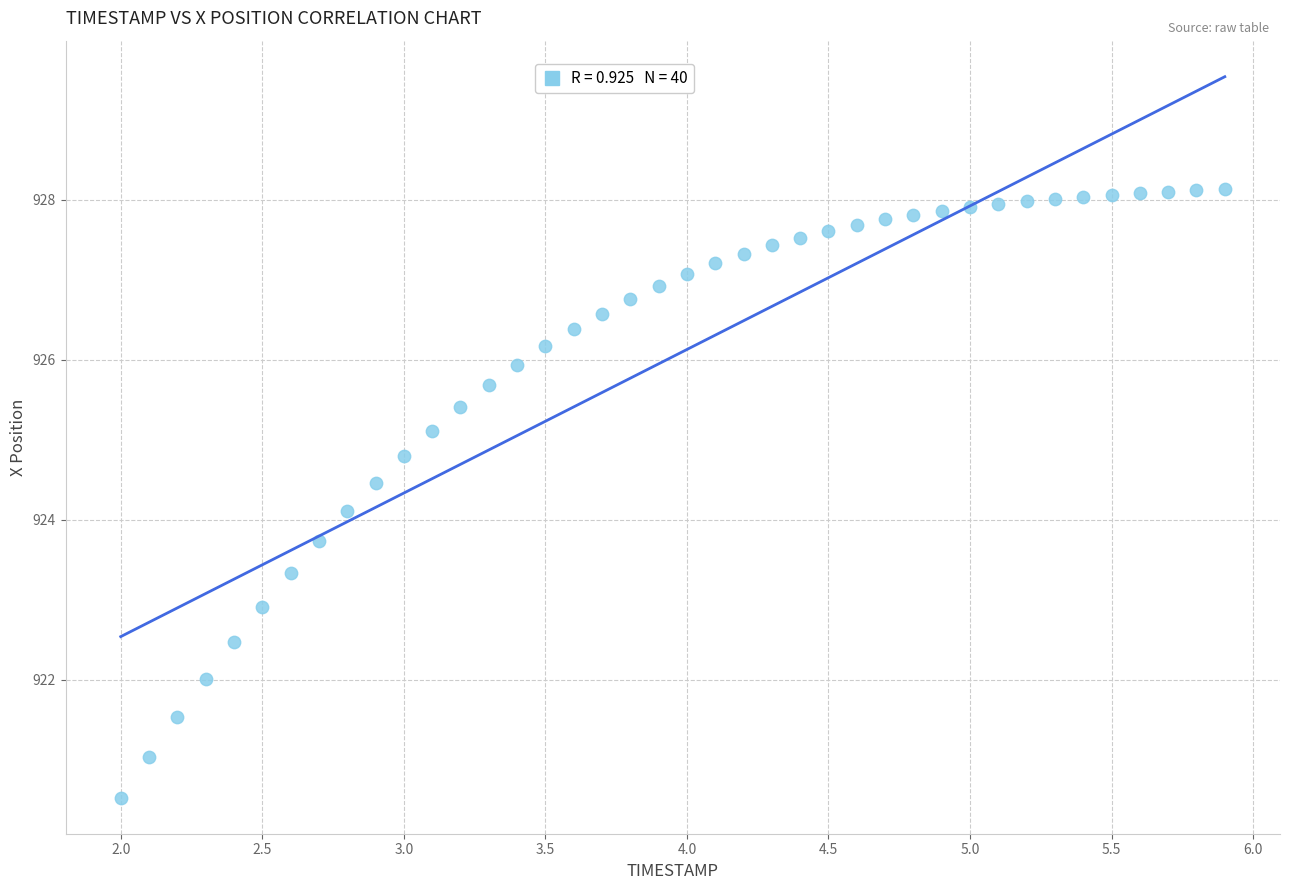

What is the range of X values (max minus min)?

3.9